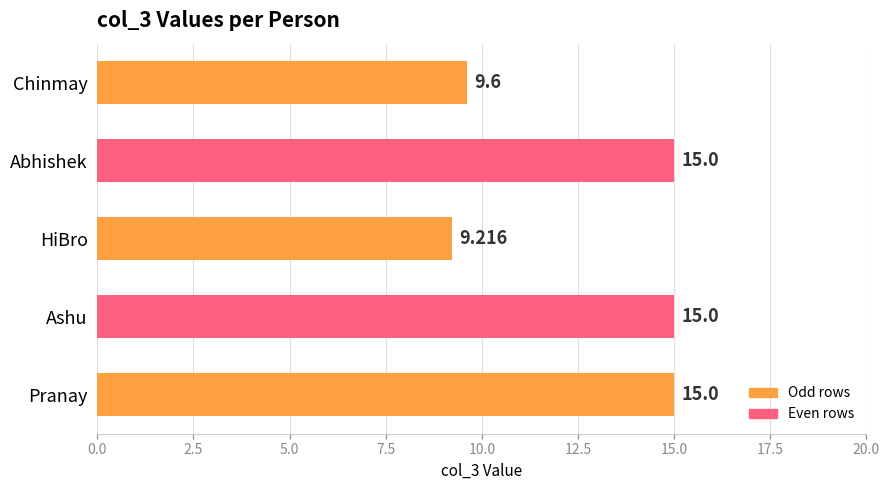

At which category does the chart reach its minimum across all series?

HiBro